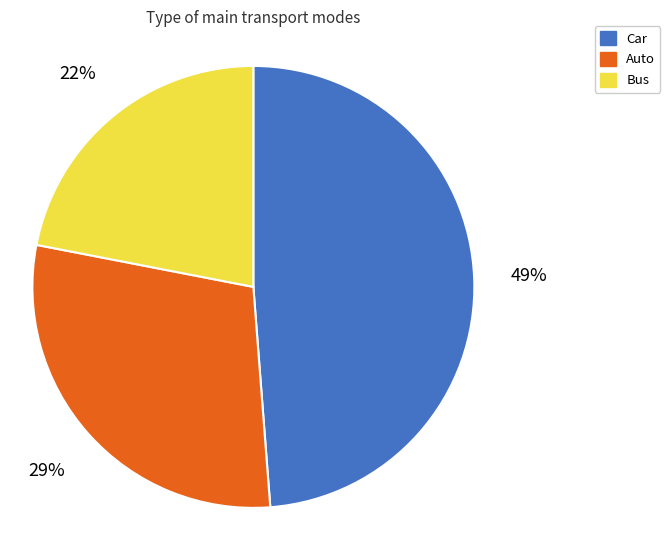

To the nearest percent, what is the average slice percentage?

33%